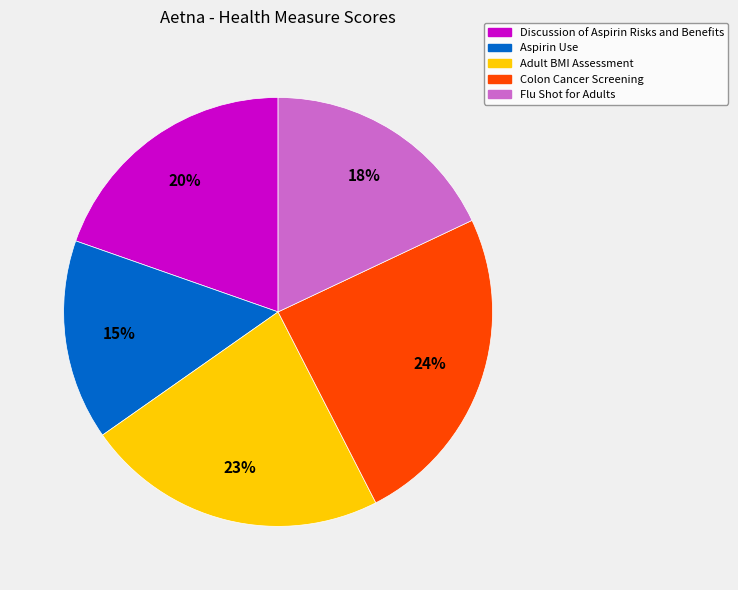

Between Colon Cancer Screening and Adult BMI Assessment, which is larger?

Colon Cancer Screening